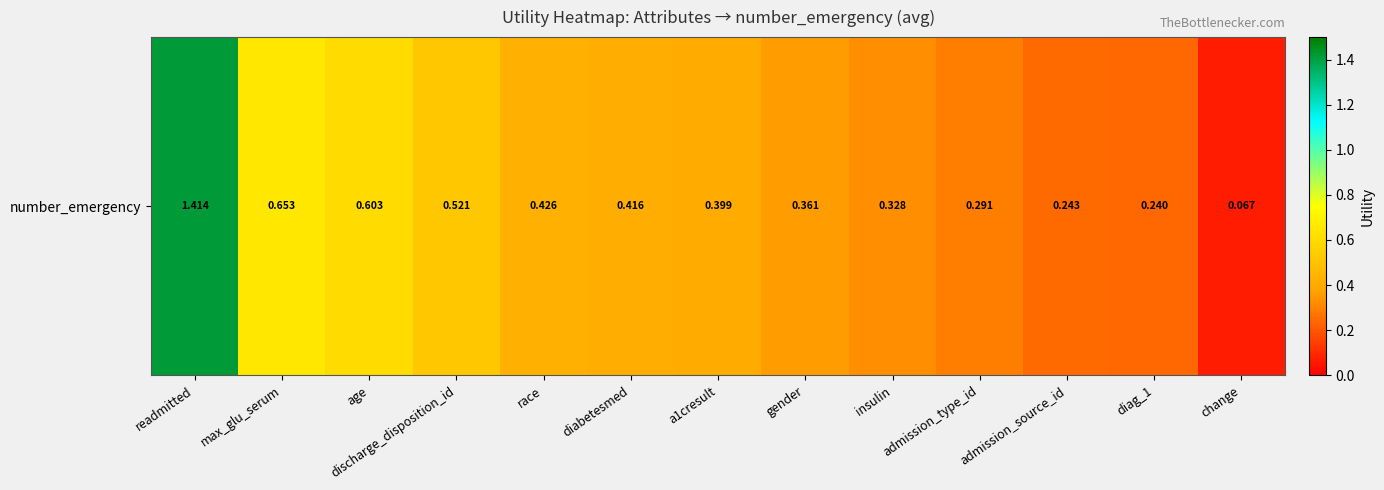

Which has a higher value, diag_1 or race?

race